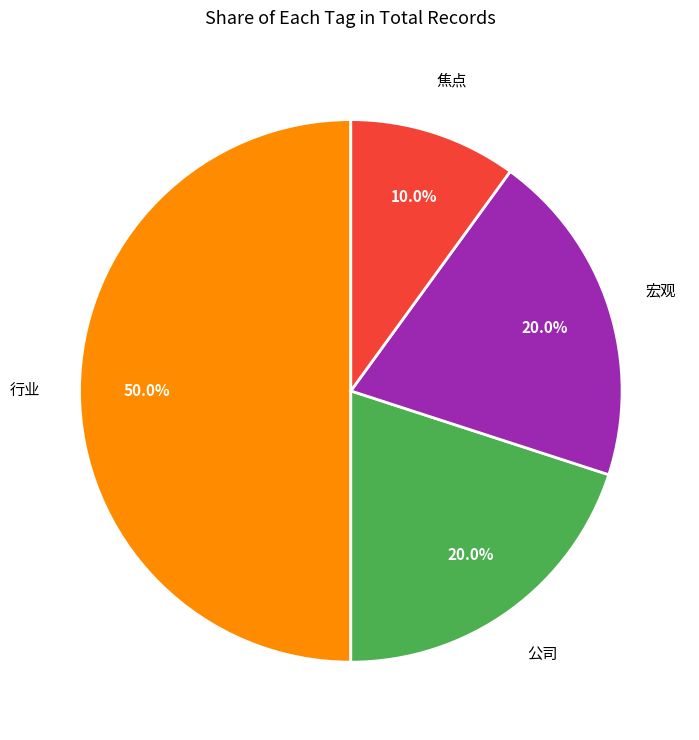

Between 焦点 and 公司, which is larger?

公司